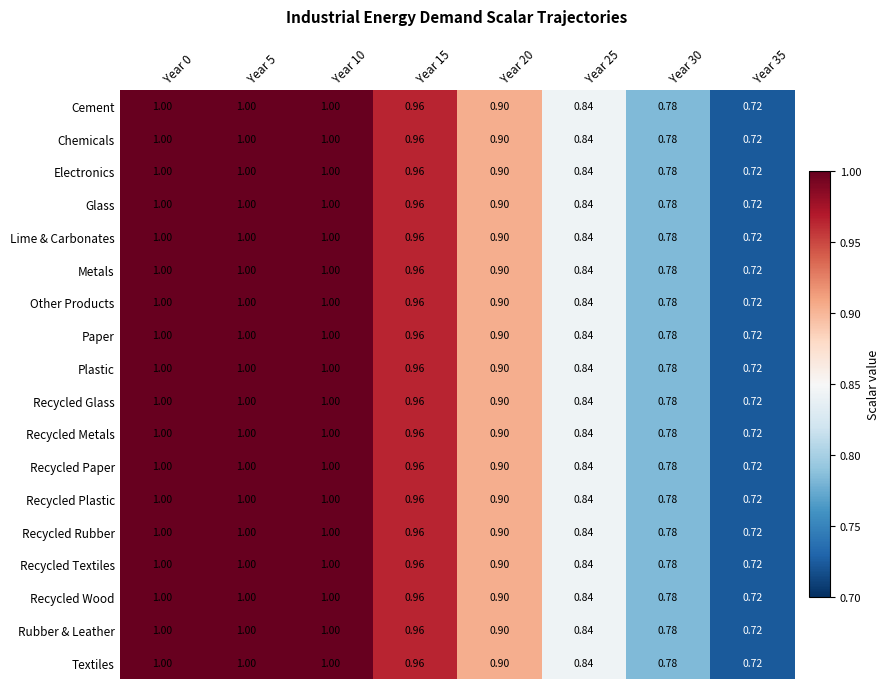

Is the value of Lime & Carbonates at Year 30 greater than the value of Glass at Year 10?

No